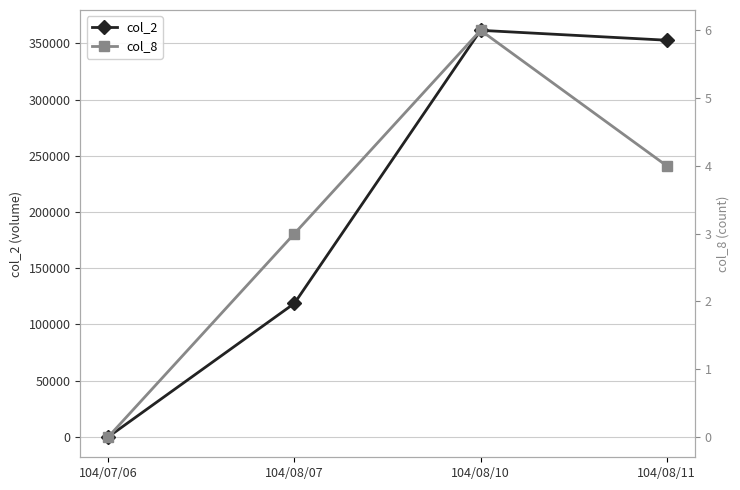

True or false: col_2 has more than 2 points higher than both neighbors.

False